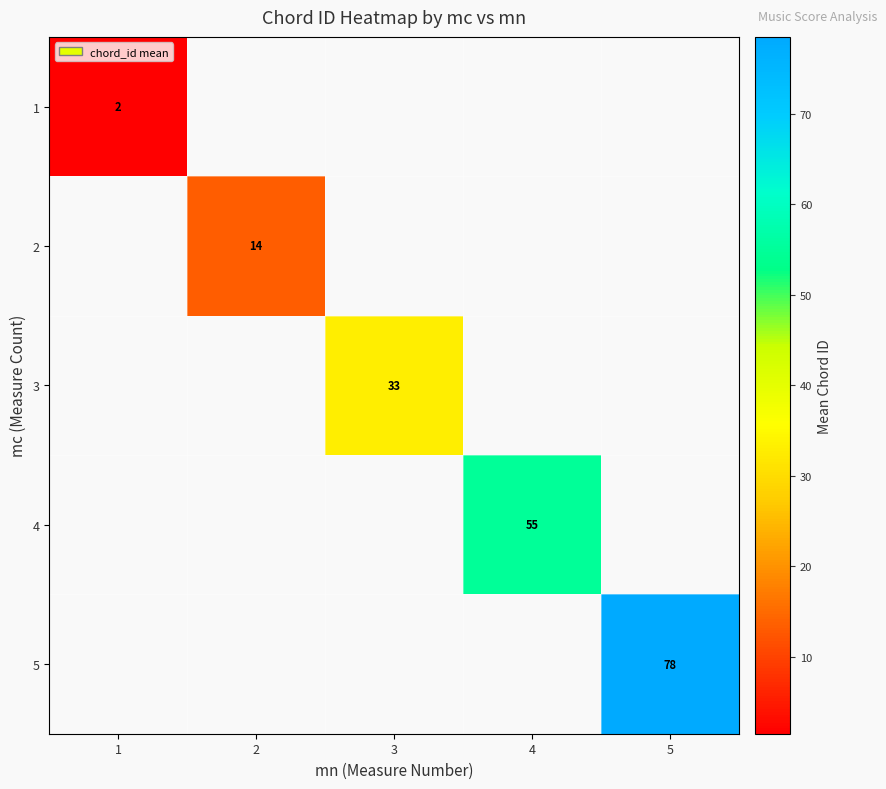

The value of 4 at 4 is 55.0. True or false?

True